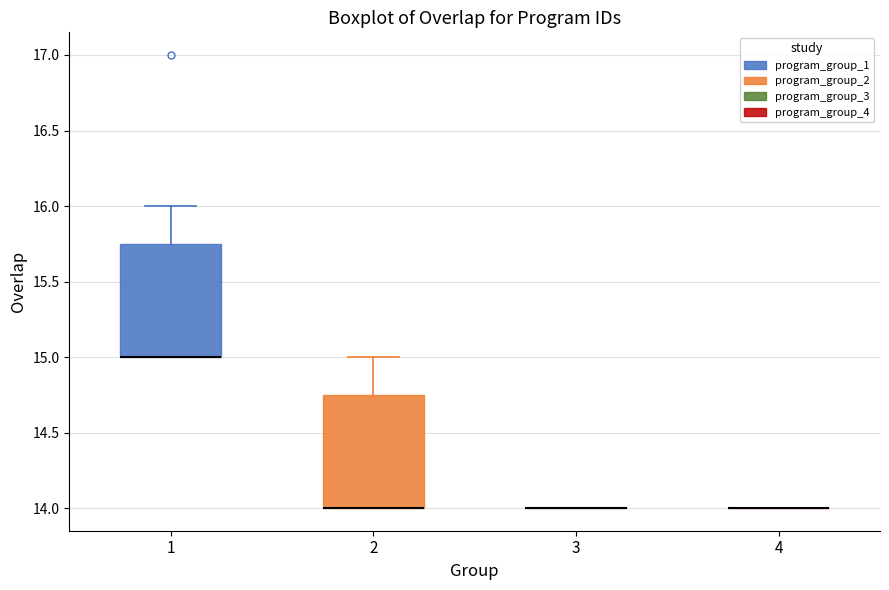

Reading left to right, read every box against the y-axis: the position of its median line, the range the box covers, and the ends of its whiskers. The values are not printed on the chart, so give them approximately, as read against the axis.

1: median 15.00 (drawn on the box's lower edge), box 15.00 to 15.75, whiskers 15.00 to 16.00
2: median 14.00 (drawn on the box's lower edge), box 14.00 to 14.75, whiskers 14.00 to 15.00
3: box collapsed to a line at 14.00, whiskers 14.00 to 14.00
4: box collapsed to a line at 14.00, whiskers 14.00 to 14.00